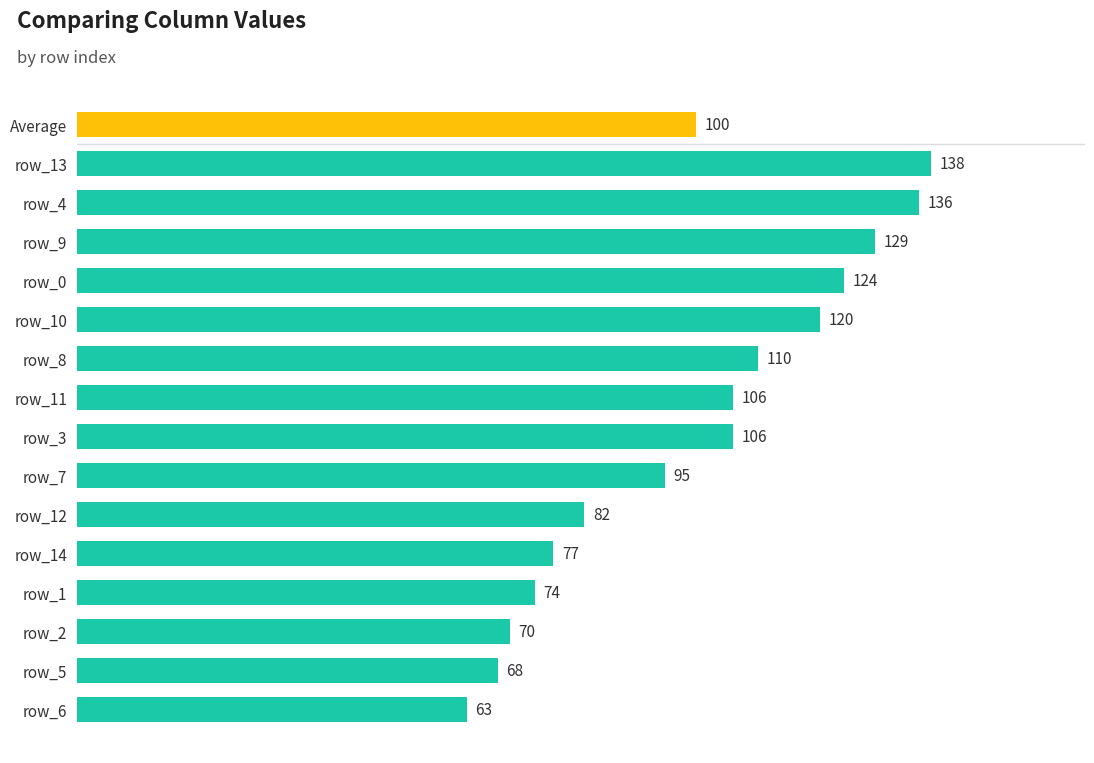

How many bars are there in total?

16